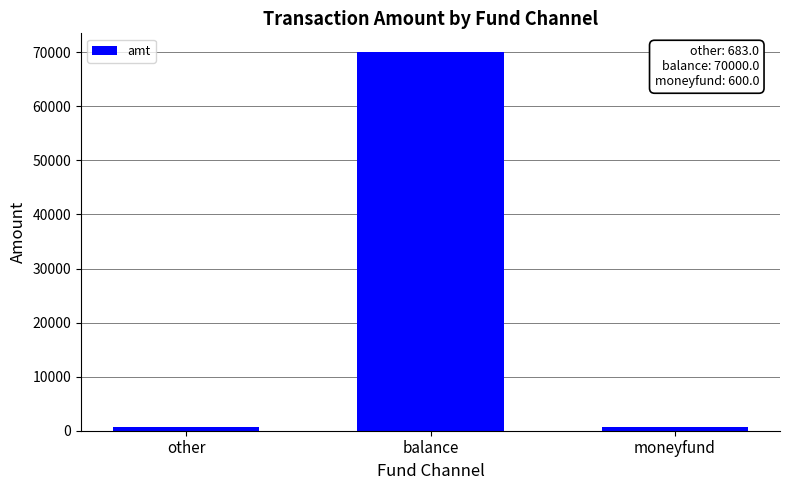

Between balance and other, which is larger?

balance